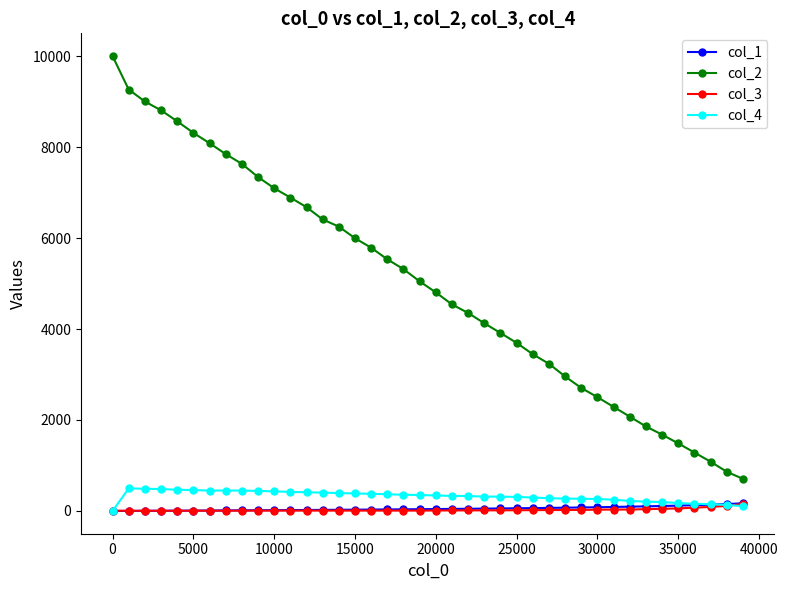

Which series has the largest range (max minus min)?

col_2